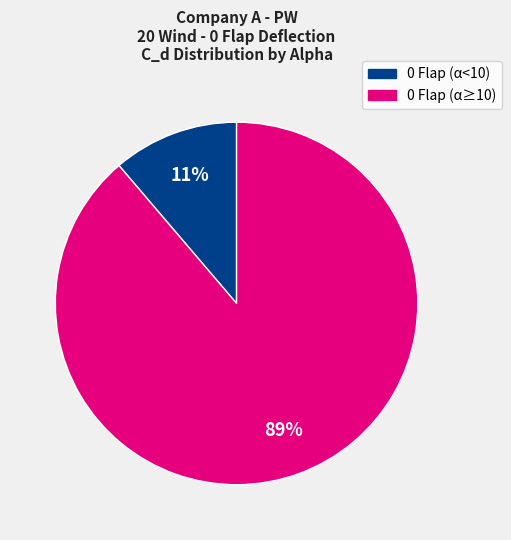

Does any single category account for the majority?

Yes